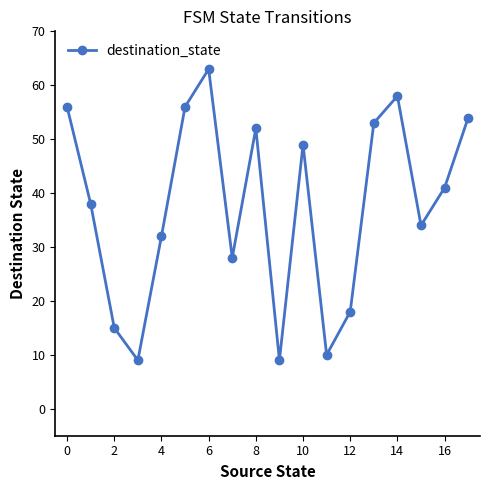

True or false: there are more than 2 points higher than both neighbors.

True